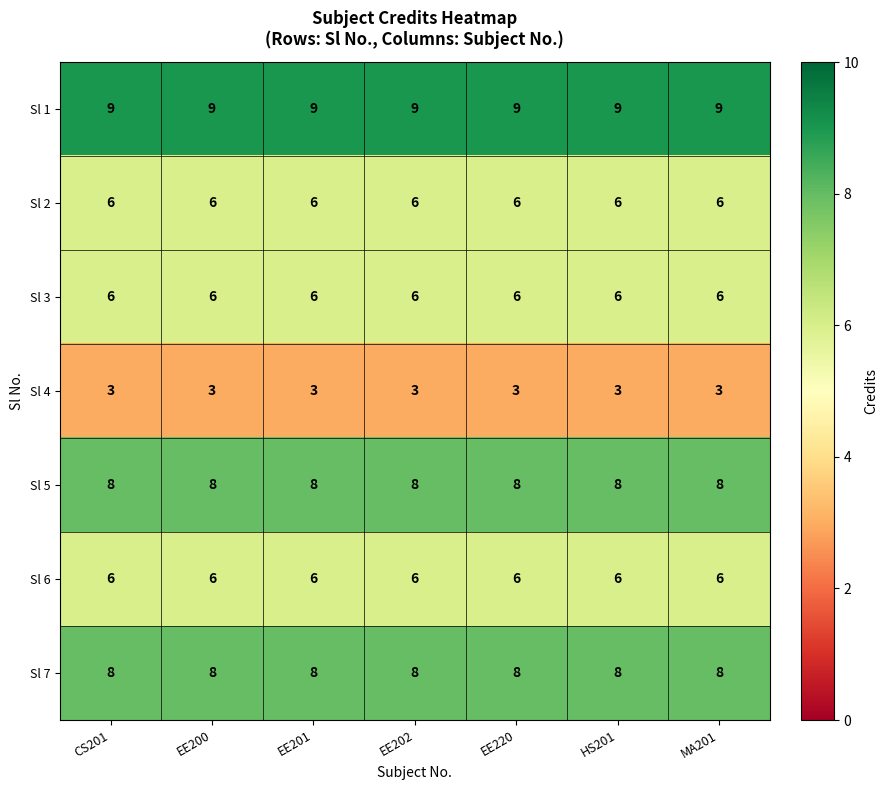

What is the sum of all Sl 4 values?

21